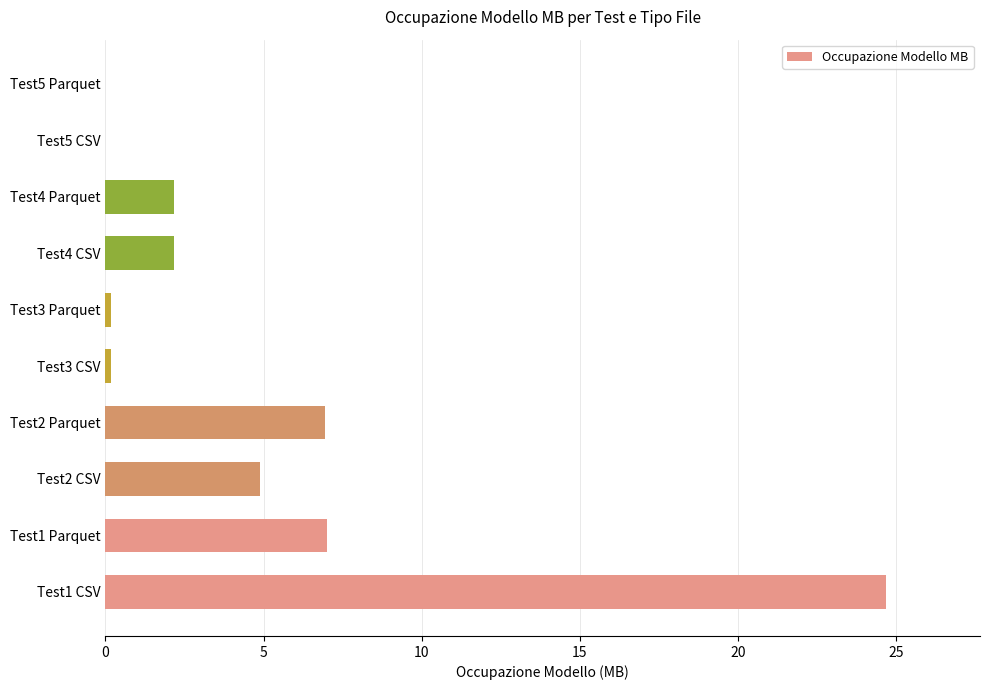

The value at Test4 Parquet is 2.2. True or false?

True